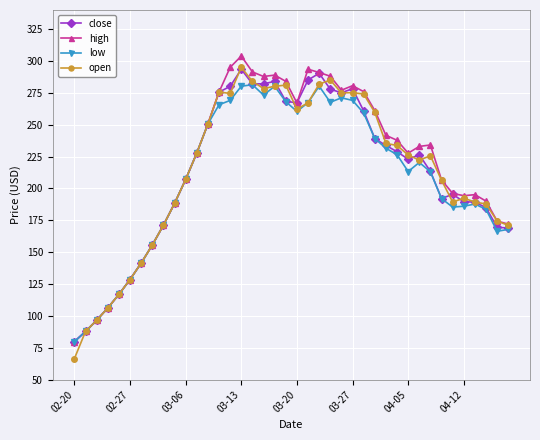

What is the highest value of the low series?

281.4